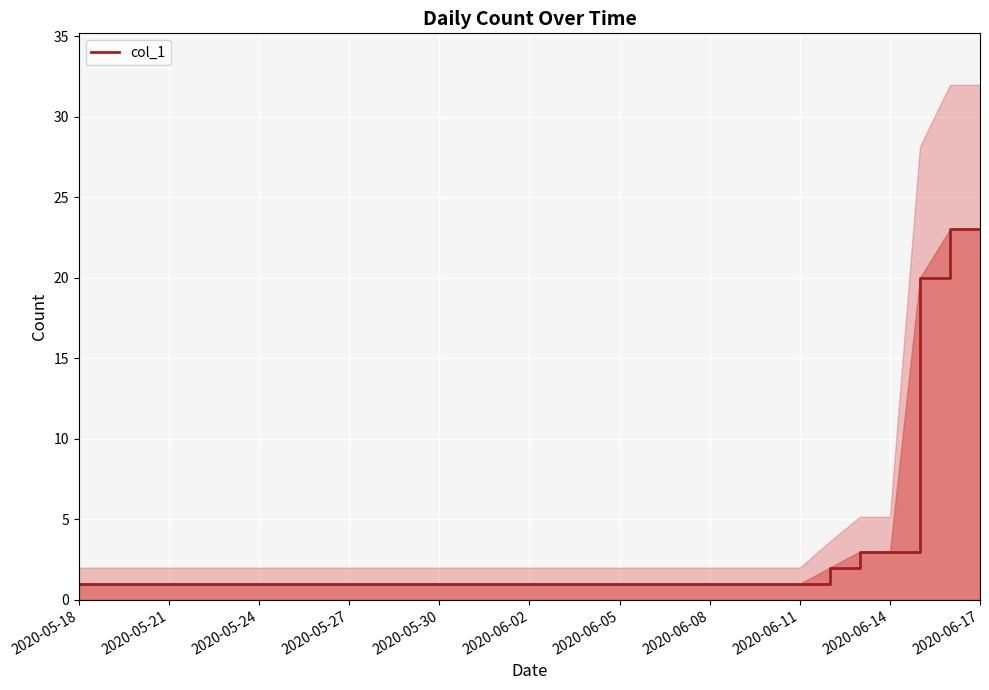

True or false: col_1 has a value of 1 at 2020-06-08.

True